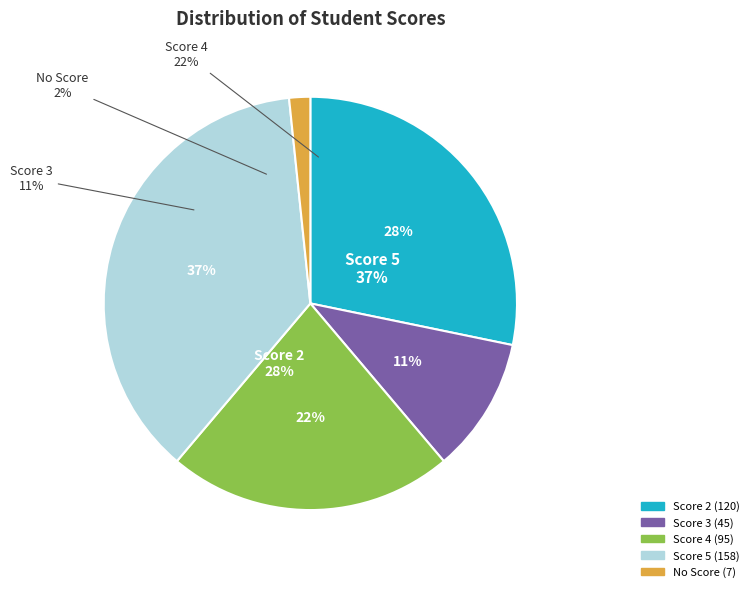

Between Score 4 and Score 2, which is larger?

Score 2